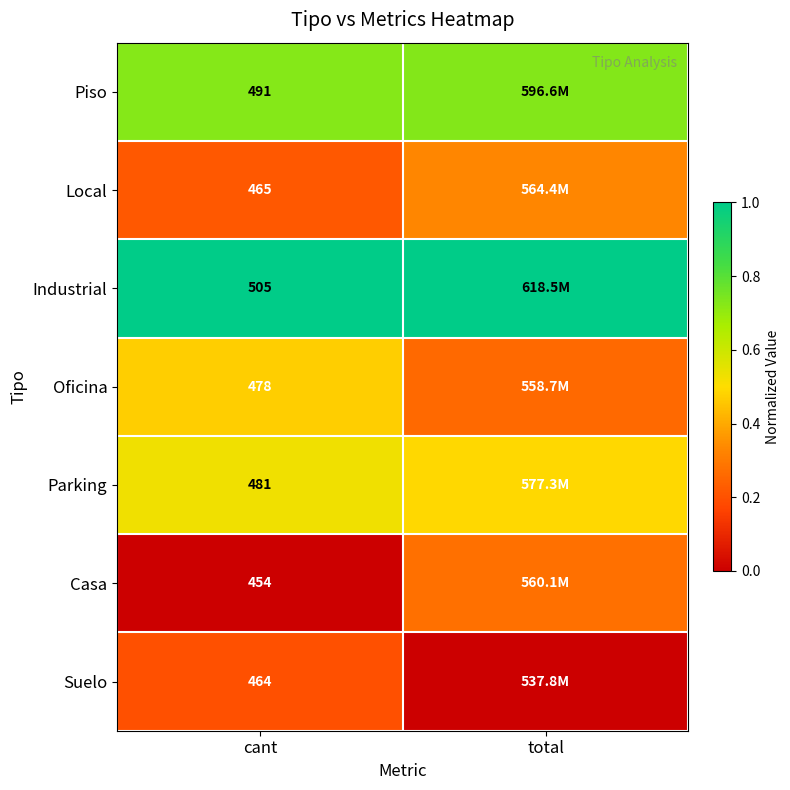

At cant, list the series in order from largest to smallest.

Industrial, Piso, Parking, Oficina, Local, Suelo, Casa